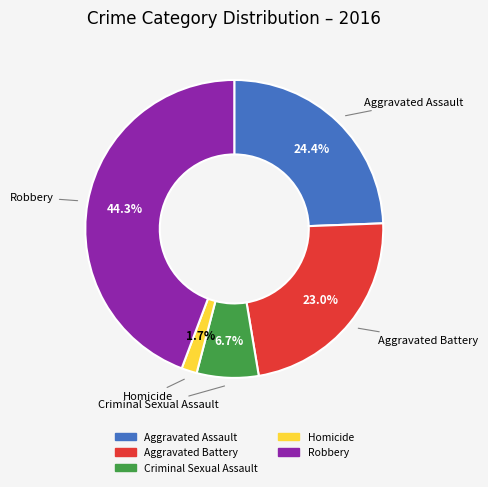

To the nearest percent, what is the difference between the Homicide and Aggravated Assault slice percentages?

23%